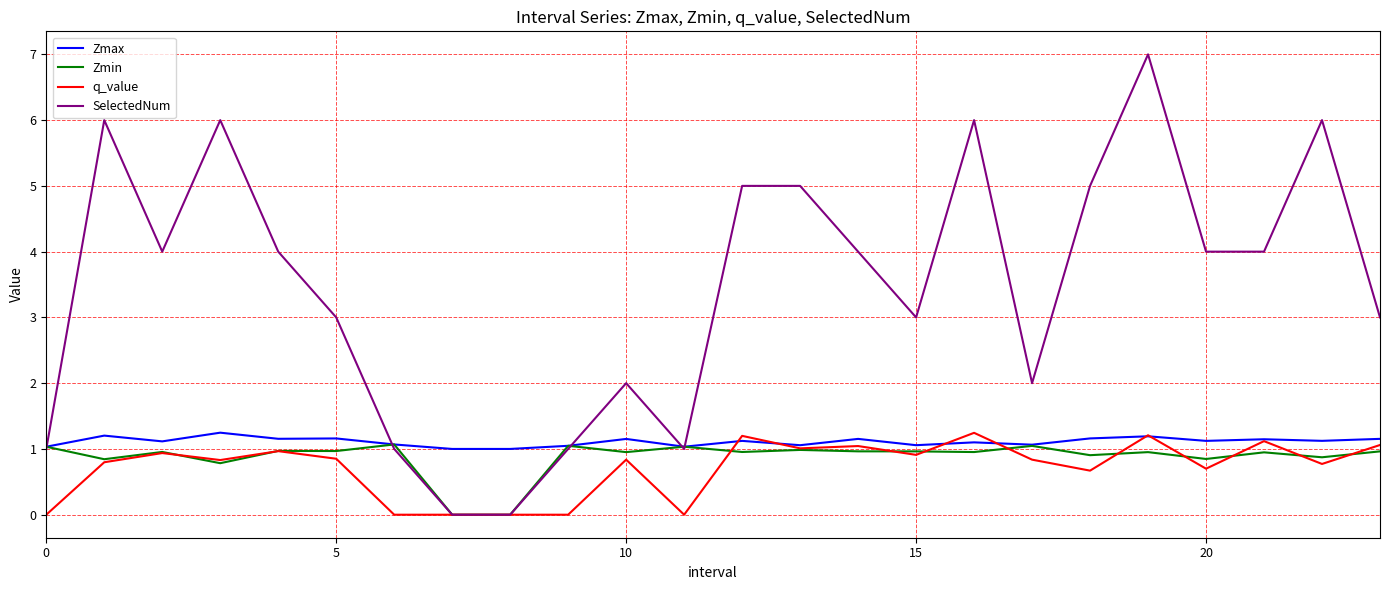

How many lines are shown in the chart?

4